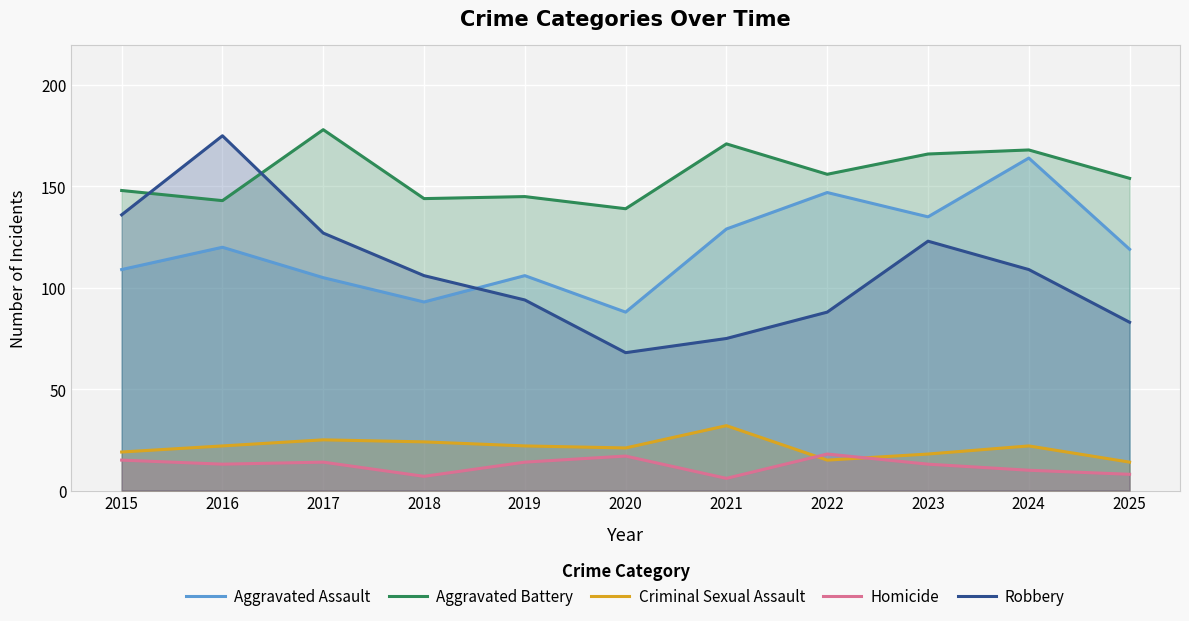

What is the difference between the maximum and minimum values in the Robbery series?

107